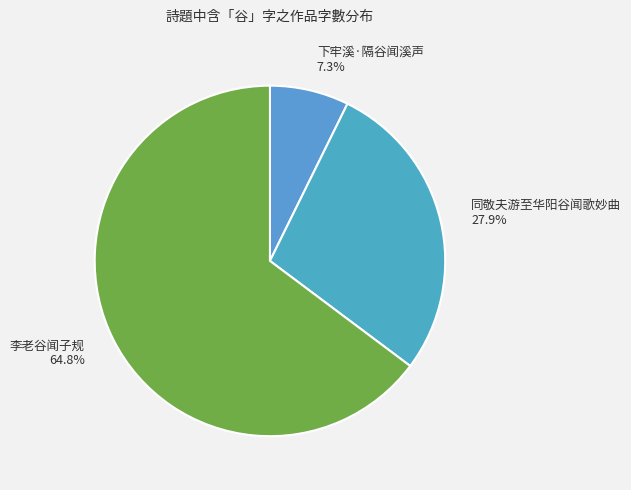

Approximately how many times larger is the value at 下牢溪·隔谷闻溪声 compared to 同敬夫游至华阳谷闻歌妙曲?

0.3